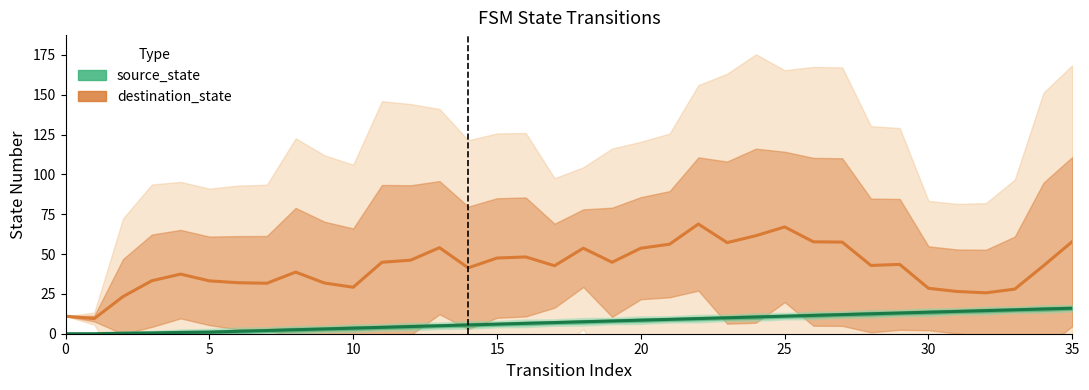

The source_state series shows 1.7 at 9. True or false?

False